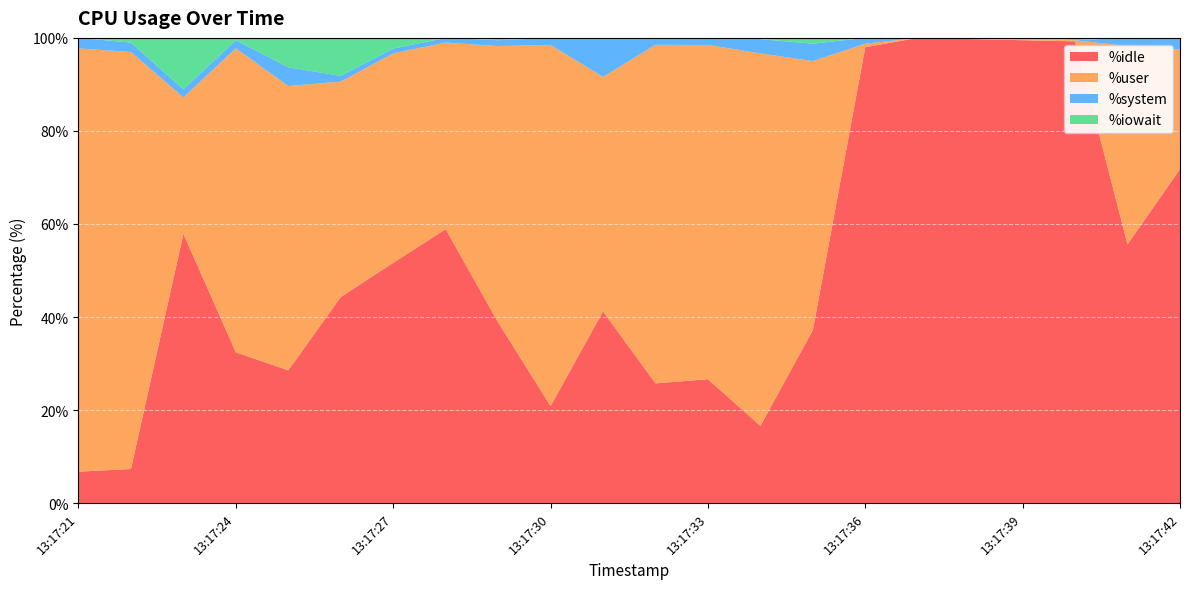

Reading left to right, what are all the values shown in this chart?

%idle: 6.8	7.3	57.9	32.4	28.5	44.3	51.6	58.9	38.9	20.9	41.2	25.8	26.6	16.6	37.2	98.0	100.0	99.8	99.5	99.2	55.6	71.8
%user: 91.0	89.6	29.3	65.3	61.1	46.3	45.0	40.1	59.4	77.6	50.4	72.8	71.9	80.0	57.9	0.8	0.0	0.0	0.2	0.2	42.6	25.7
%system: 2.3	2.0	1.8	1.8	4.0	1.2	1.0	1.0	1.2	1.5	8.4	1.5	1.5	3.1	3.7	1.2	0.0	0.2	0.2	0.0	1.8	2.5
%iowait: 0.0	1.0	11.0	0.5	6.3	8.2	2.3	0.0	0.5	0.0	0.0	0.0	0.0	0.3	1.2	0.0	0.0	0.0	0.0	0.5	0.0	0.0